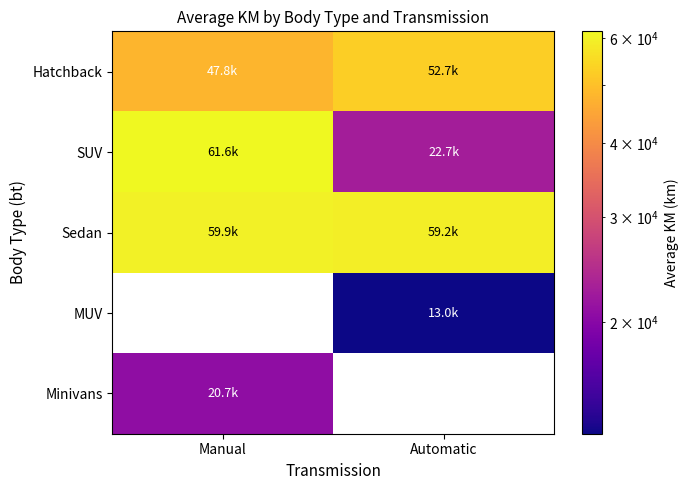

What is the minimum value for Hatchback?

47768.7